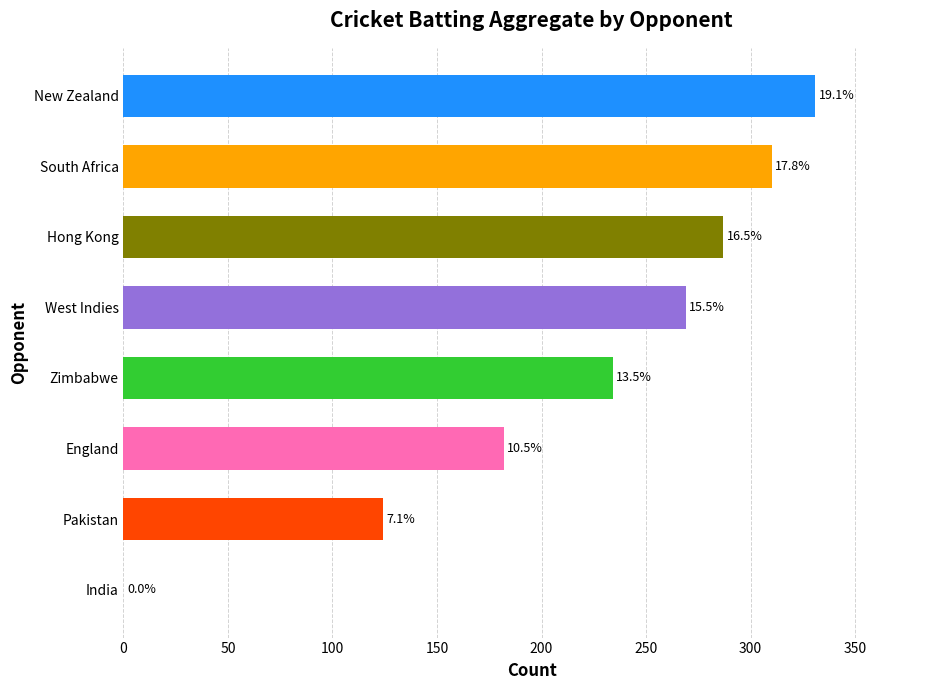

What is the maximum value shown in the chart?

331